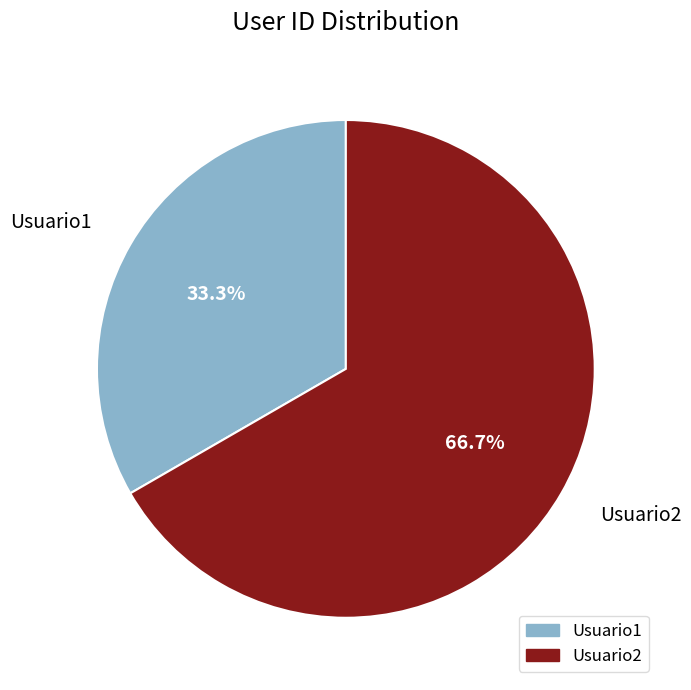

To the nearest percent, what is the difference between the Usuario1 and Usuario2 slice percentages?

33%